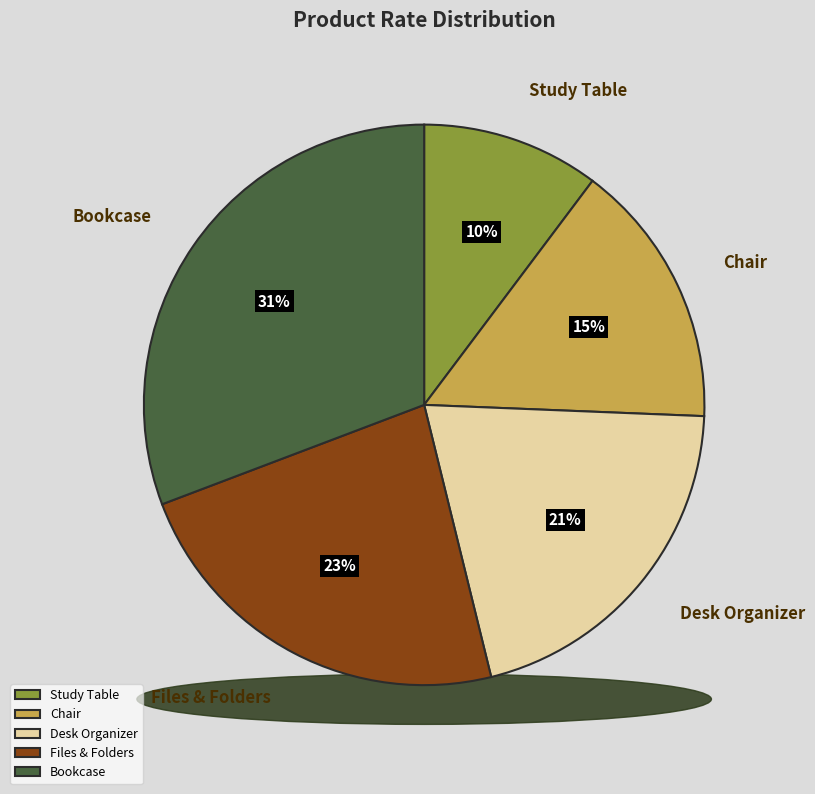

What is the largest slice in the pie chart?

Bookcase